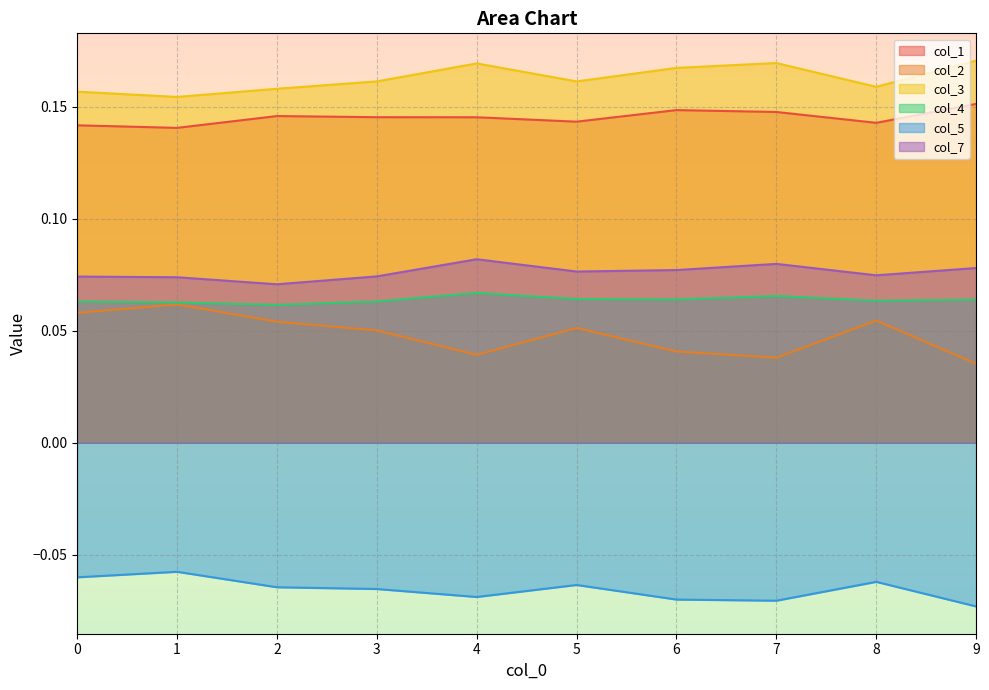

Where is the first local maximum for col_5?

1